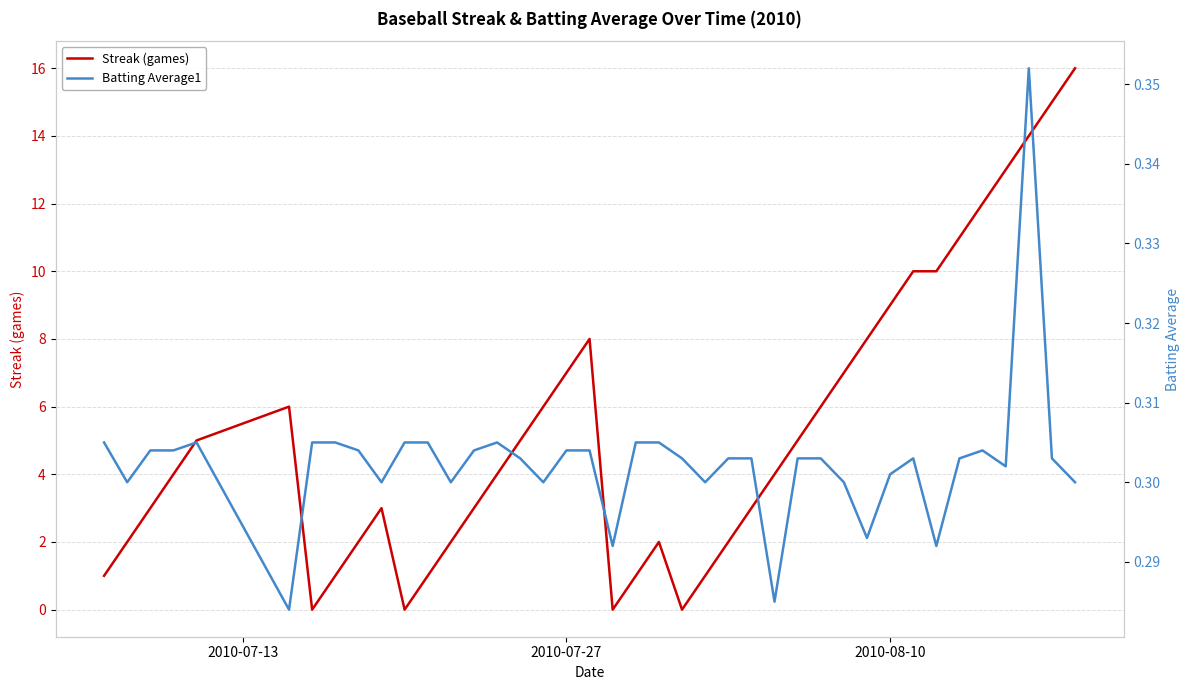

What is the highest value of the Streak (games) series?

16